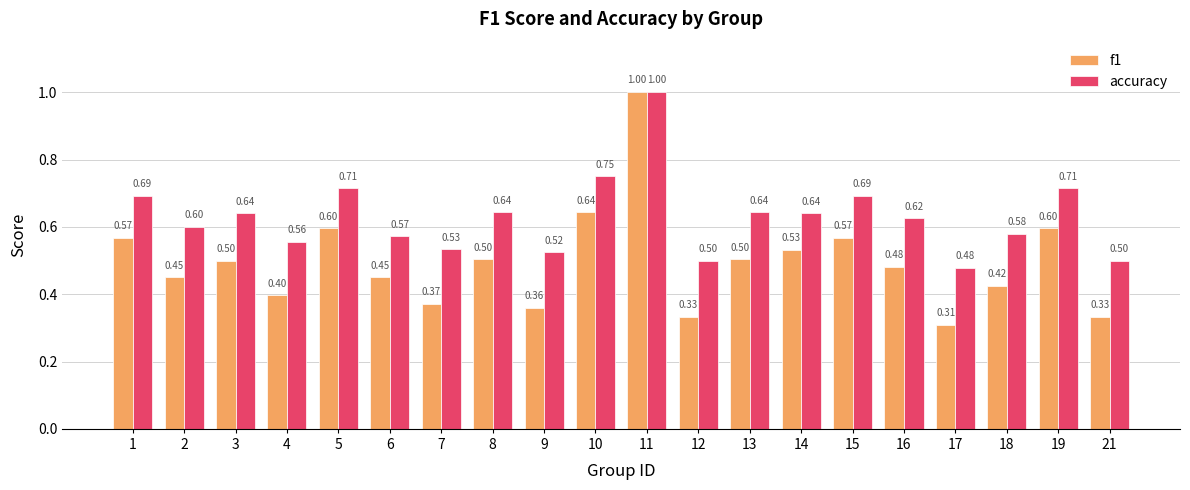

At which category is the sum across all series the highest?

11